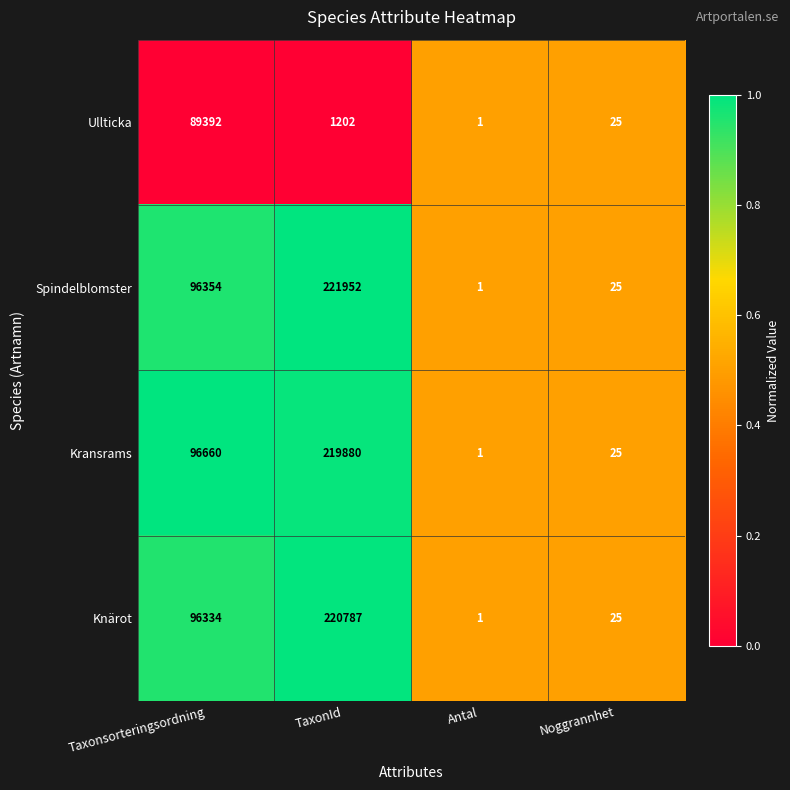

How many series are shown in this chart?

4